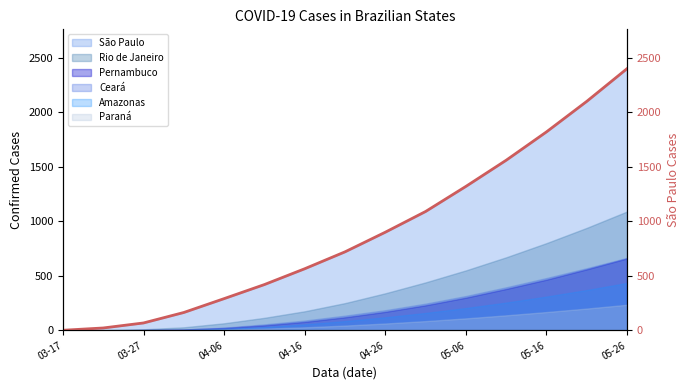

True or false: there are more than 2 points higher than both neighbors.

False